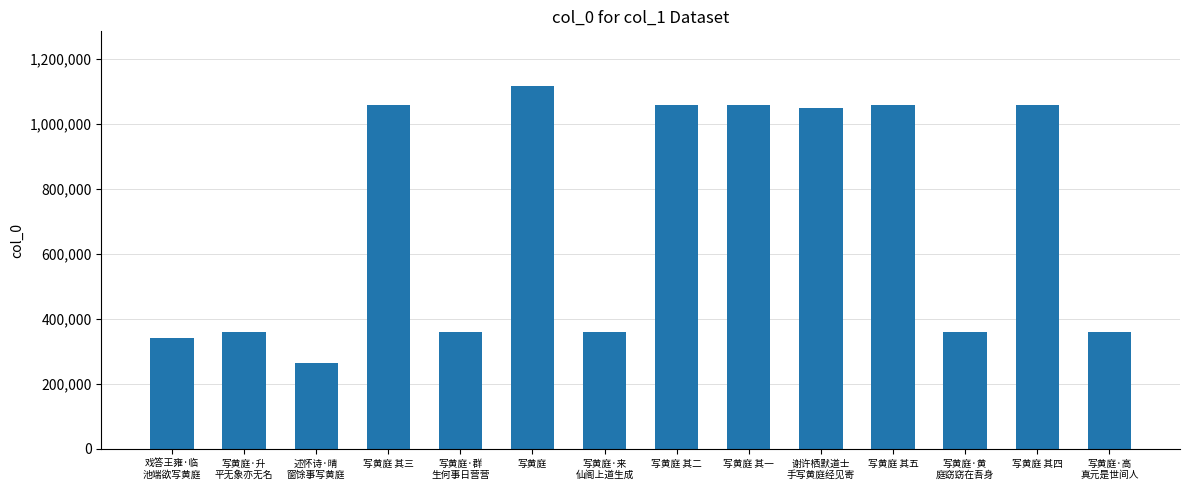

Which label corresponds to the smallest value in the chart?

述怀诗·晴
窗馀事写黄庭